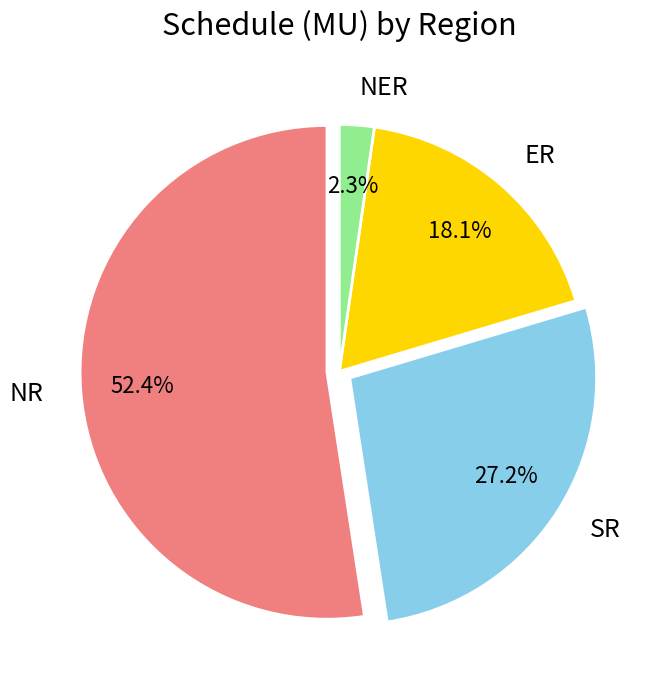

Between NR and NER, which is larger?

NR